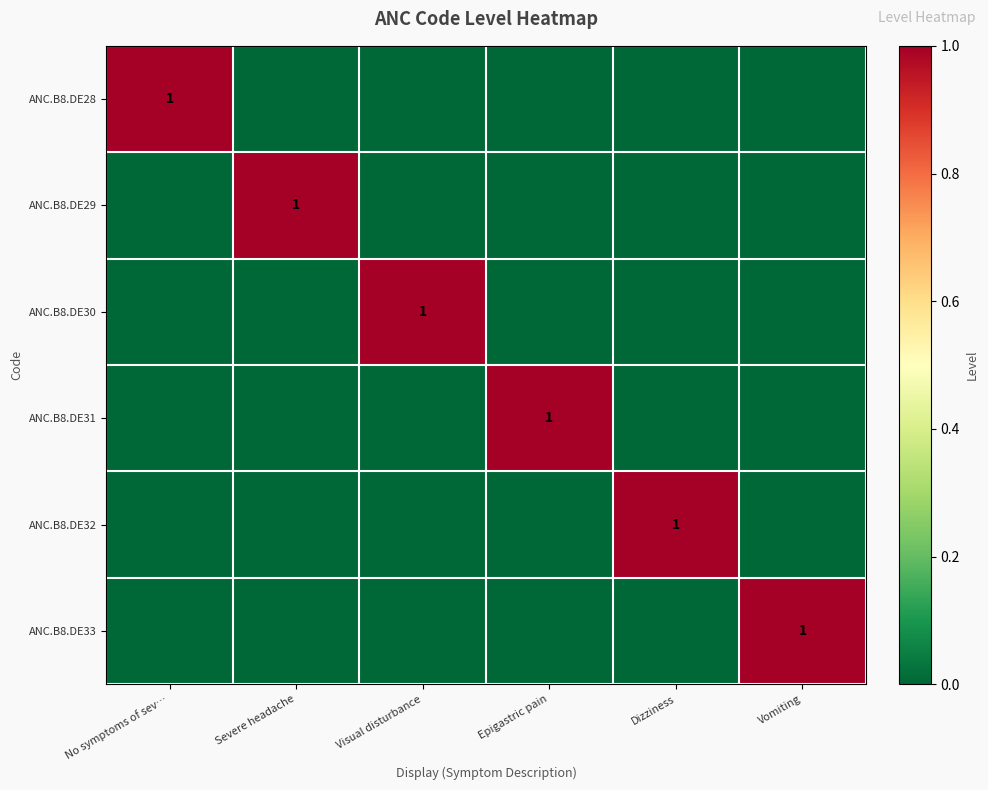

The value of ANC.B8.DE33 at Severe headache is 0. True or false?

True